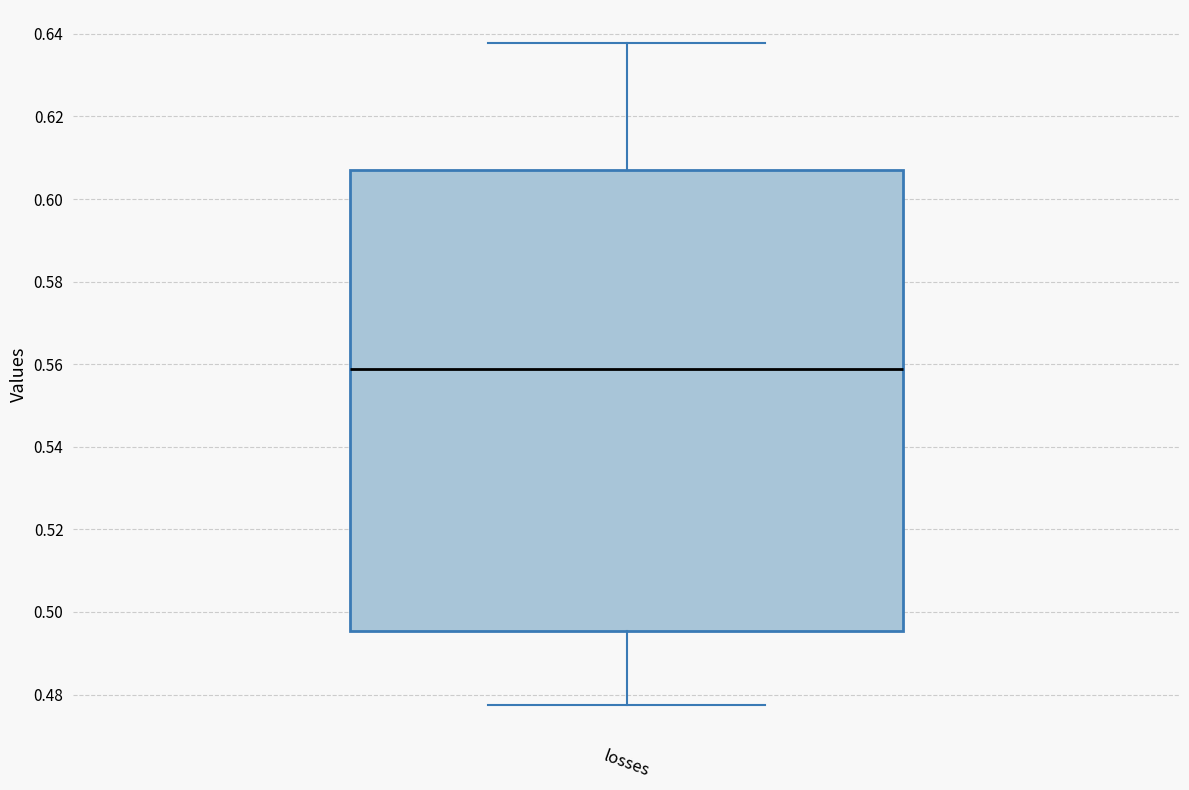

Read this box plot against the y-axis: the position of the median line, the range covered by the box, and the ends of both whiskers. The values are not printed on the chart, so give them approximately, as read against the axis.

median 0.558, box 0.496 to 0.608, whiskers 0.478 to 0.638